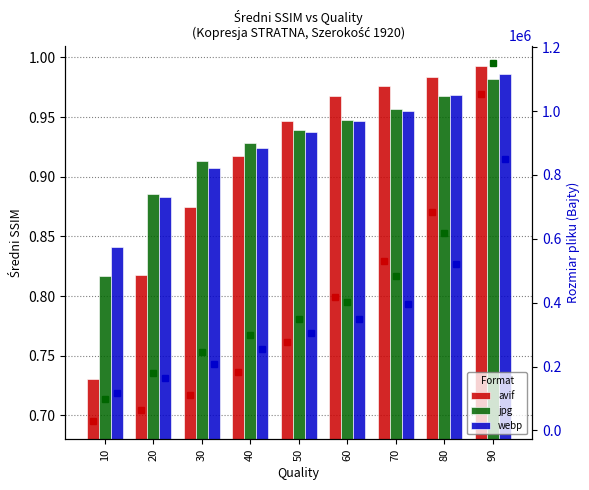

Reading left to right, what are all the values shown in this chart?

avif: 0.7	0.8	0.9	0.9	0.9	1.0	1.0	1.0	1.0
jpg: 0.8	0.9	0.9	0.9	0.9	0.9	1.0	1.0	1.0
webp: 0.8	0.9	0.9	0.9	0.9	0.9	1.0	1.0	1.0
avif size: 28336.0	64255.0	112465.7	183122.3	277321.3	417679.7	531712.3	682815.7	1053617.3
jpg size: 99463.3	179100.7	245336.3	298356.7	348313.3	402502.7	484228.7	617721.7	1149130.3
webp size: 115884.0	163860.7	207923.3	256314.7	304166.7	347796.7	397032.7	520170.0	849090.7